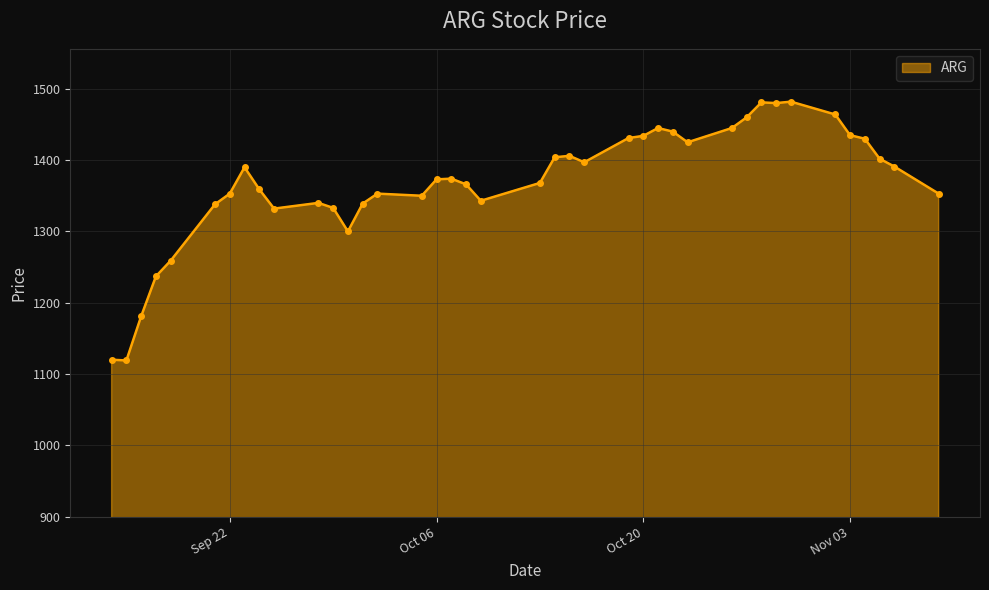

True or false: the data has more than 0 interior local peaks.

True